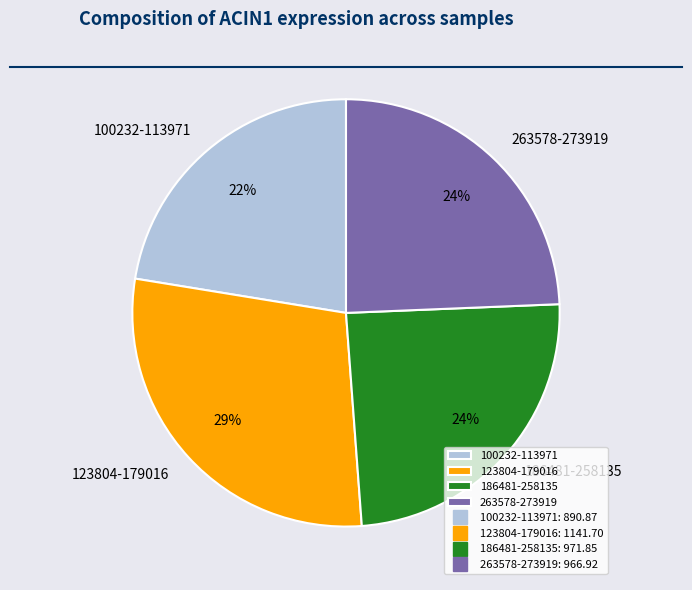

How many slices are in this pie chart?

4